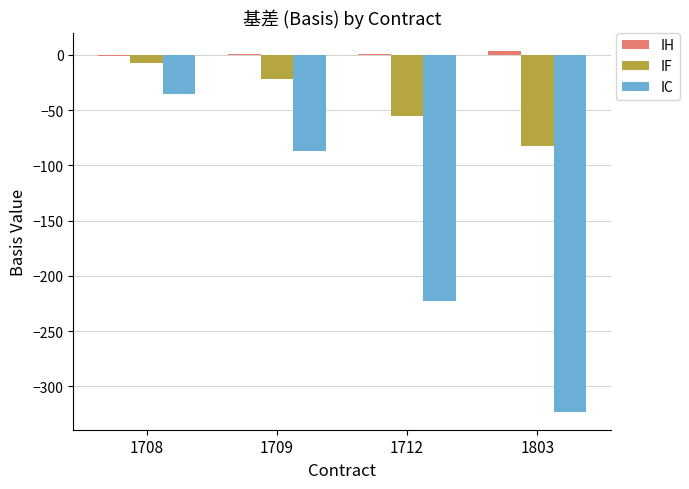

At which label does IC reach its peak?

1708